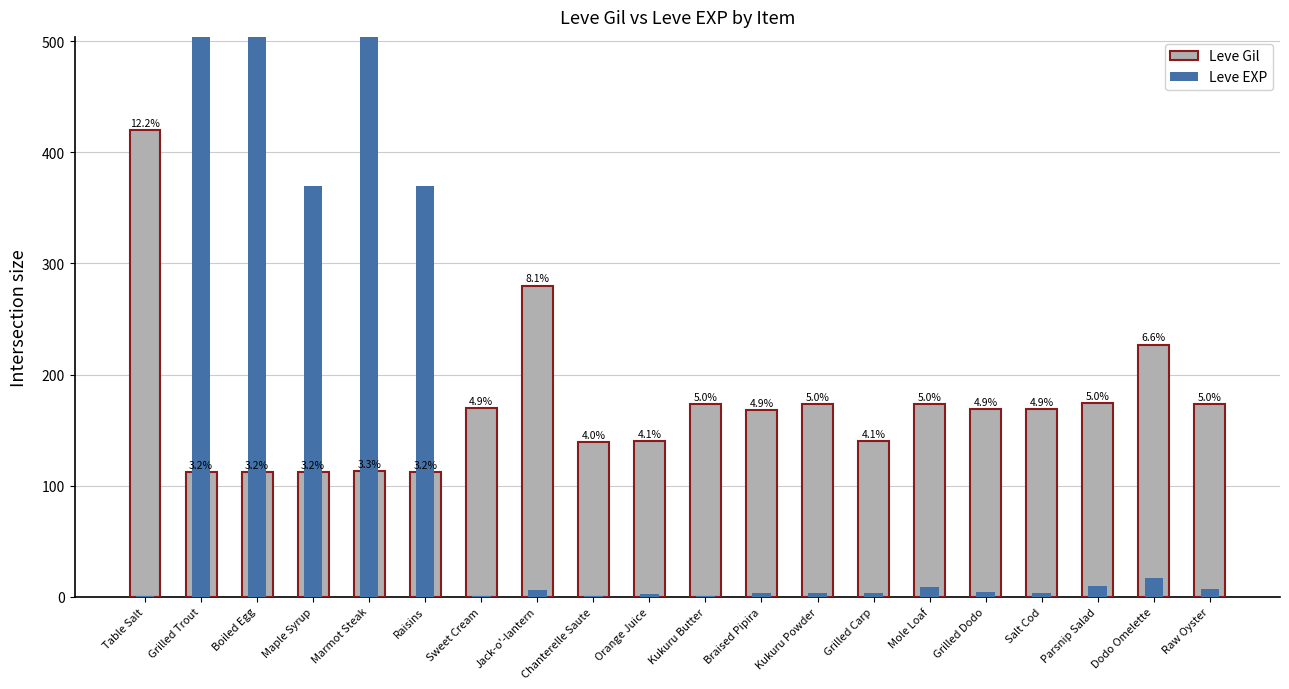

How many distinct data groups are displayed?

2